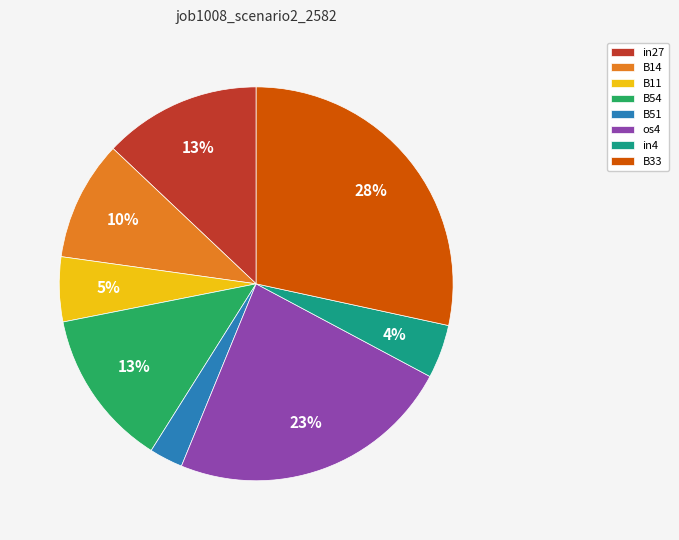

Which category has the biggest portion of the pie?

B33